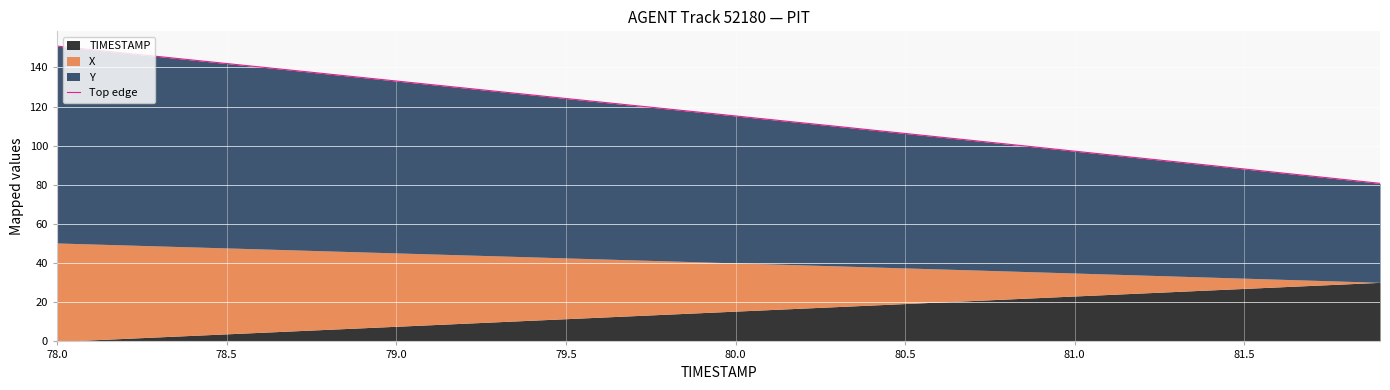

Where is the data nearest to the value 115?

80.0